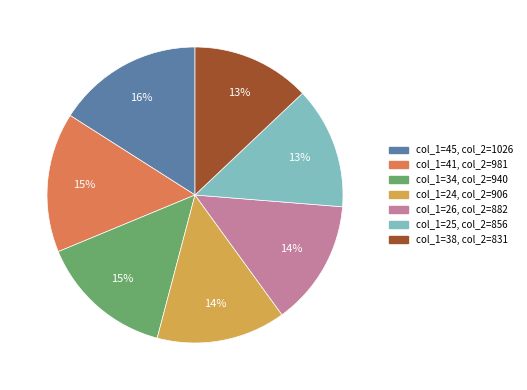

To the nearest percent, what is the difference between the largest and smallest slice percentages?

3%